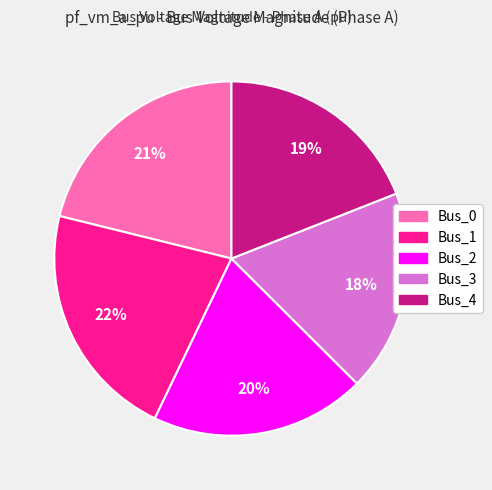

Which slice is the smallest?

Bus_3